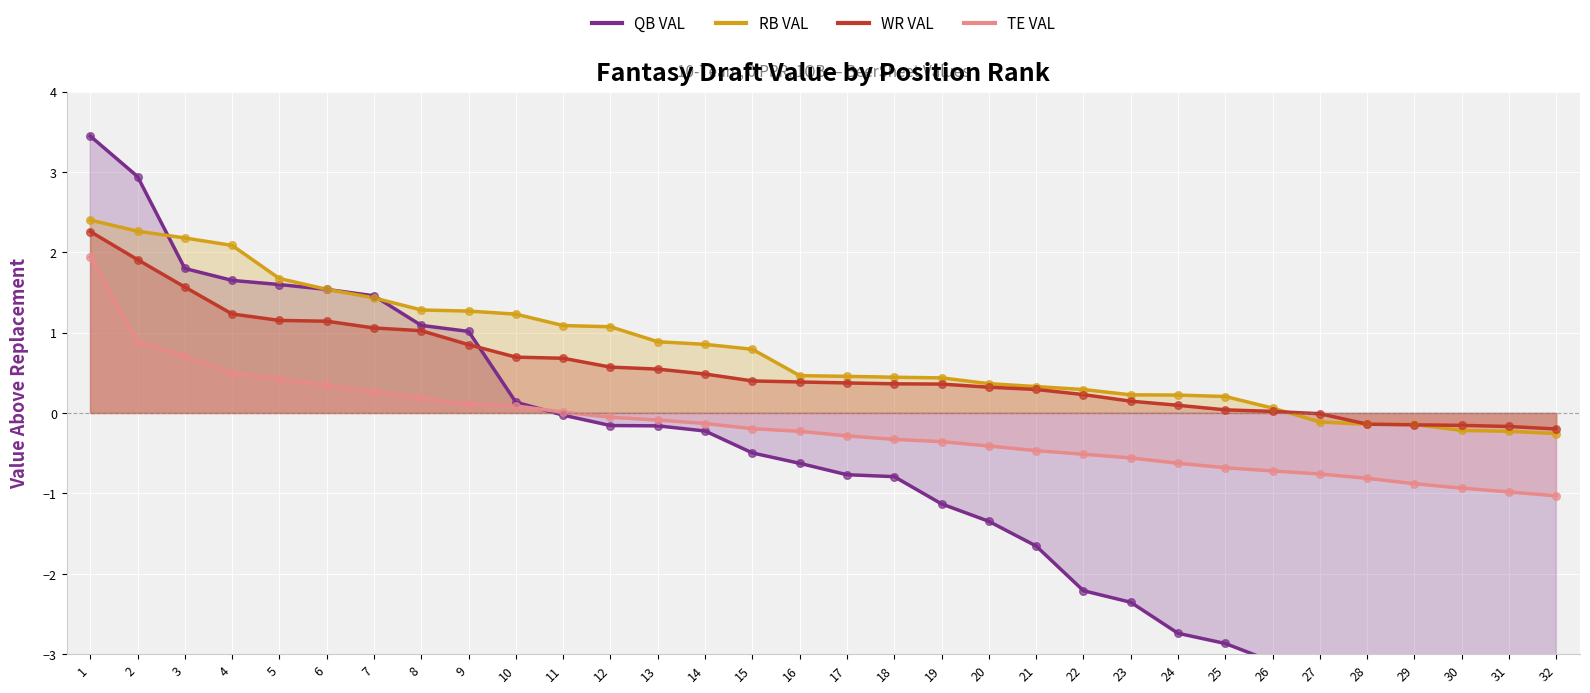

Which series contains the lowest Y value?

QB VAL